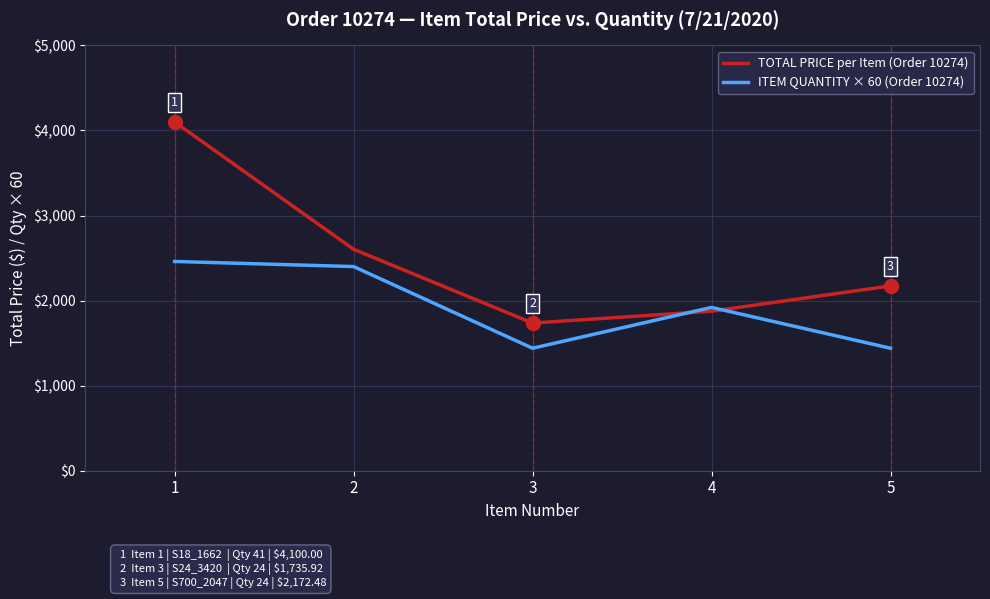

What is the sum of the ITEM QUANTITY × 60 (Order 10274) values at 4 and 2?

4320.0